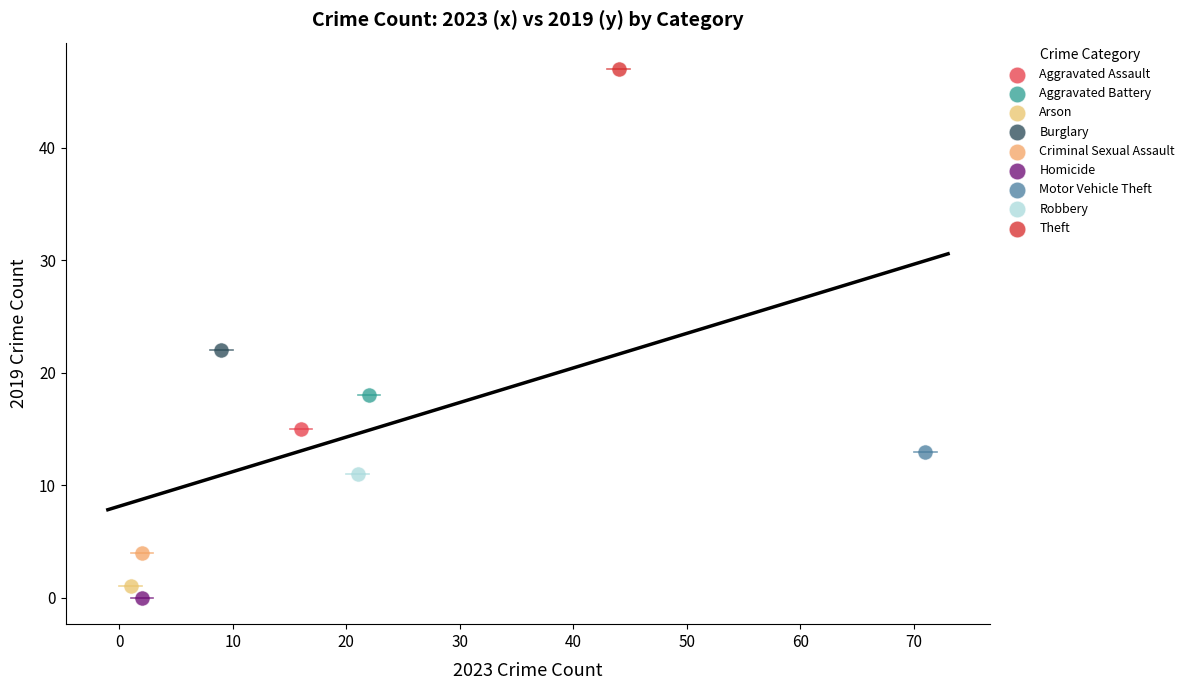

Which series contains the highest Y value?

Theft